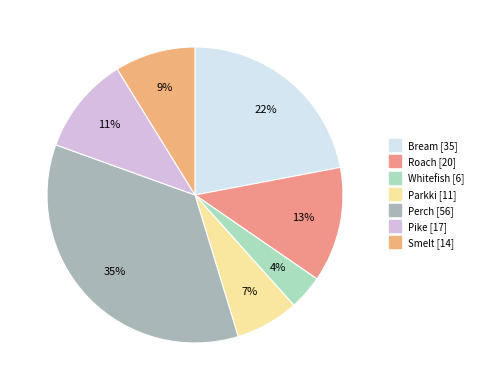

To the nearest percent, what is the average slice percentage?

14%